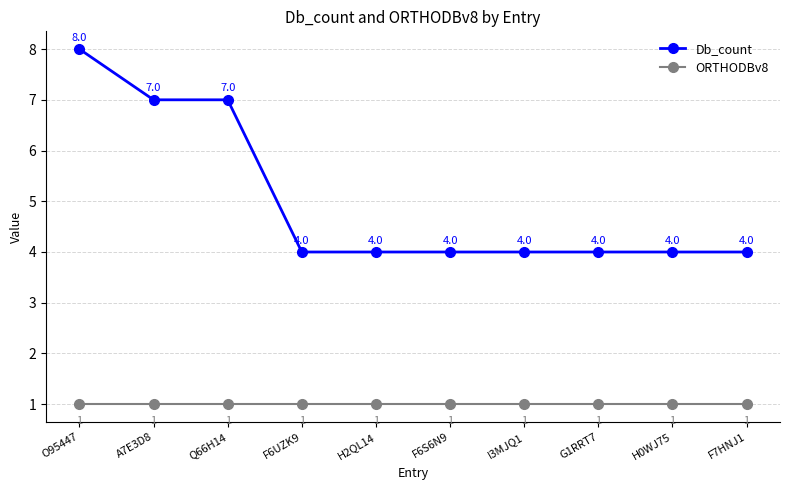

What position from the right is G1RRT7?

3